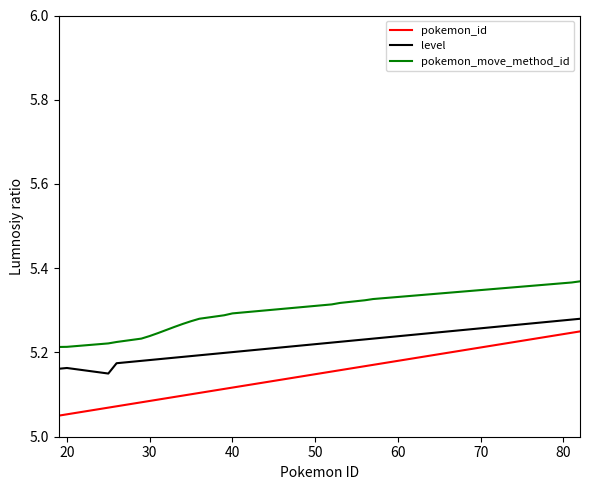

List the series in order of their overall mean, highest first.

pokemon_move_method_id, level, pokemon_id